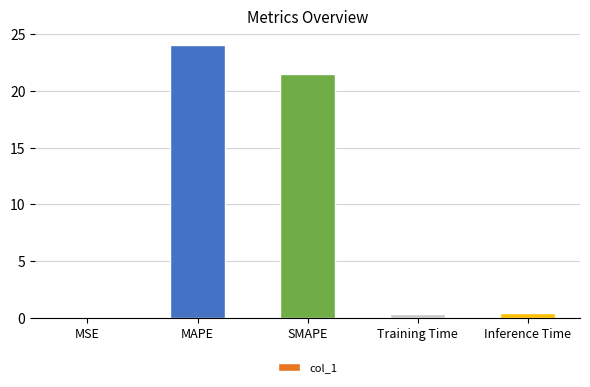

Is it true that the value at SMAPE is 38.1?

False